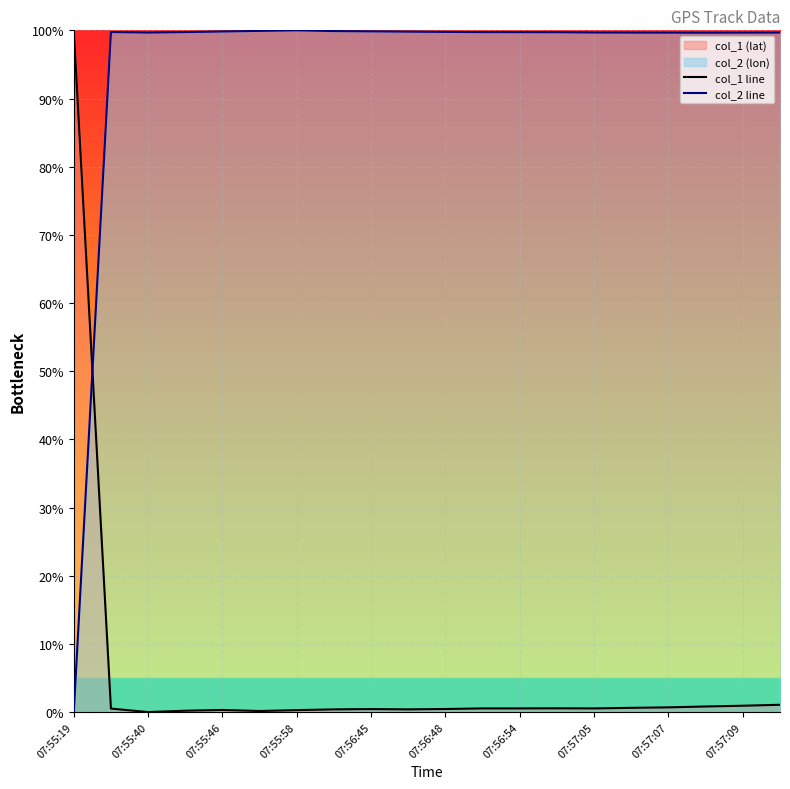

After their last crossing, which series has the higher values: col_2 line or col_1 line?

col_2 line